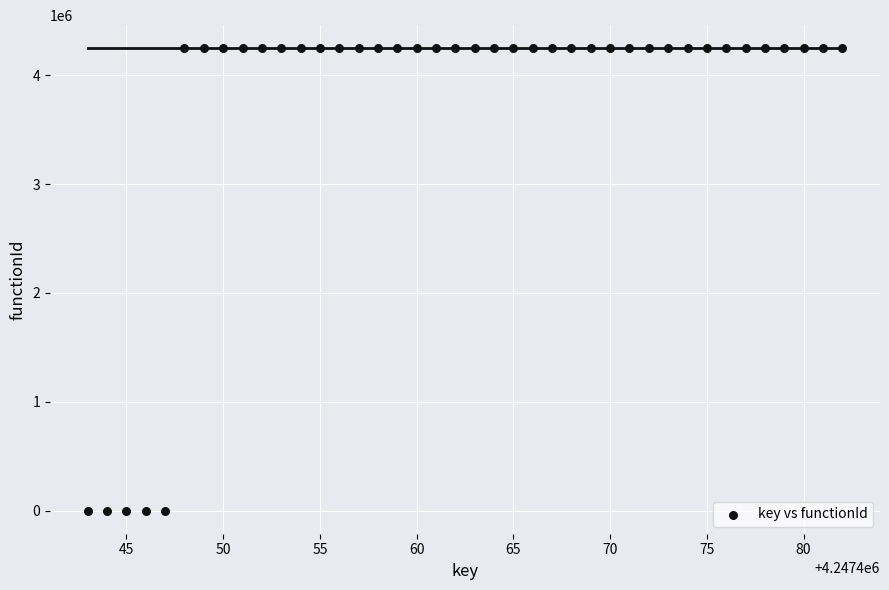

What is the range of X values (max minus min)?

39